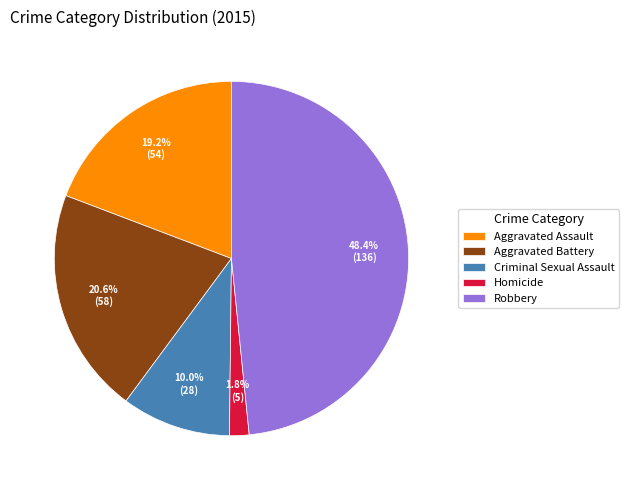

Does any single category account for the majority?

No